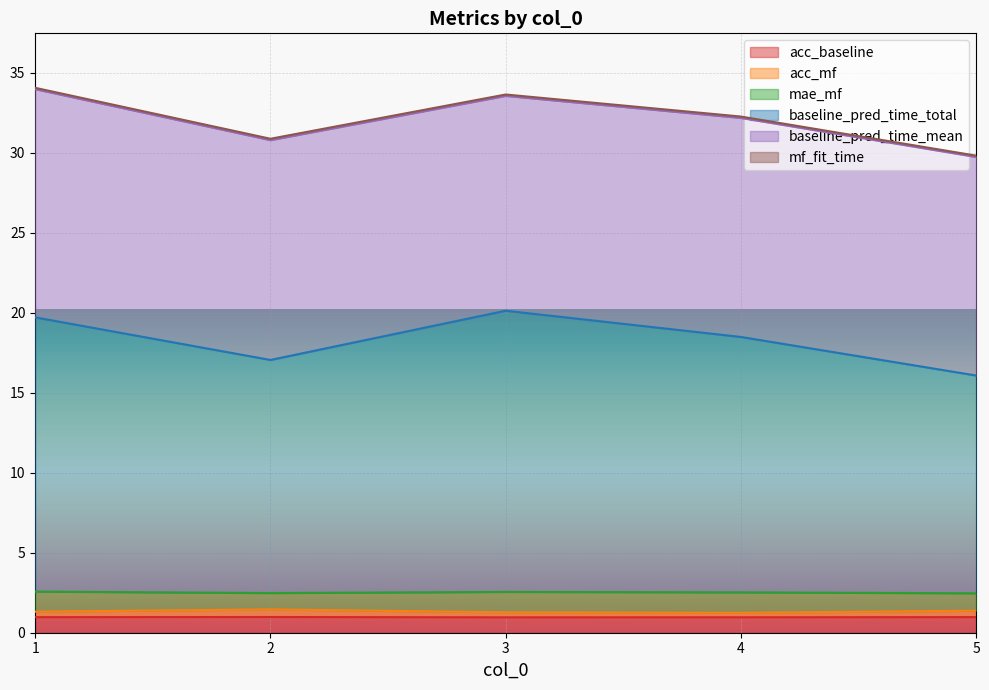

What is the minimum value for acc_baseline?

1.0